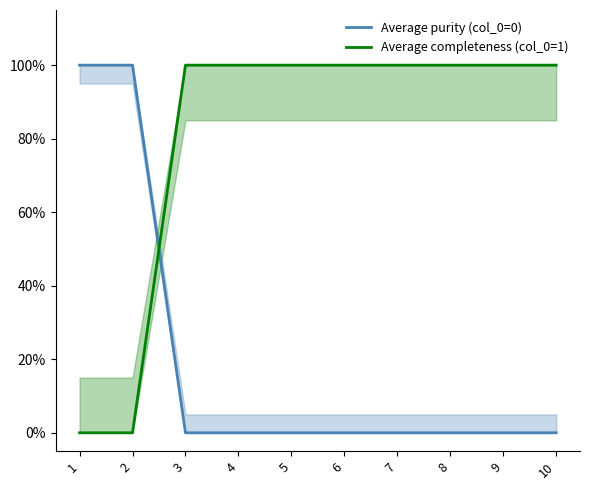

True or false: Average purity (col_0=0) has a value of 0 at 2.

False